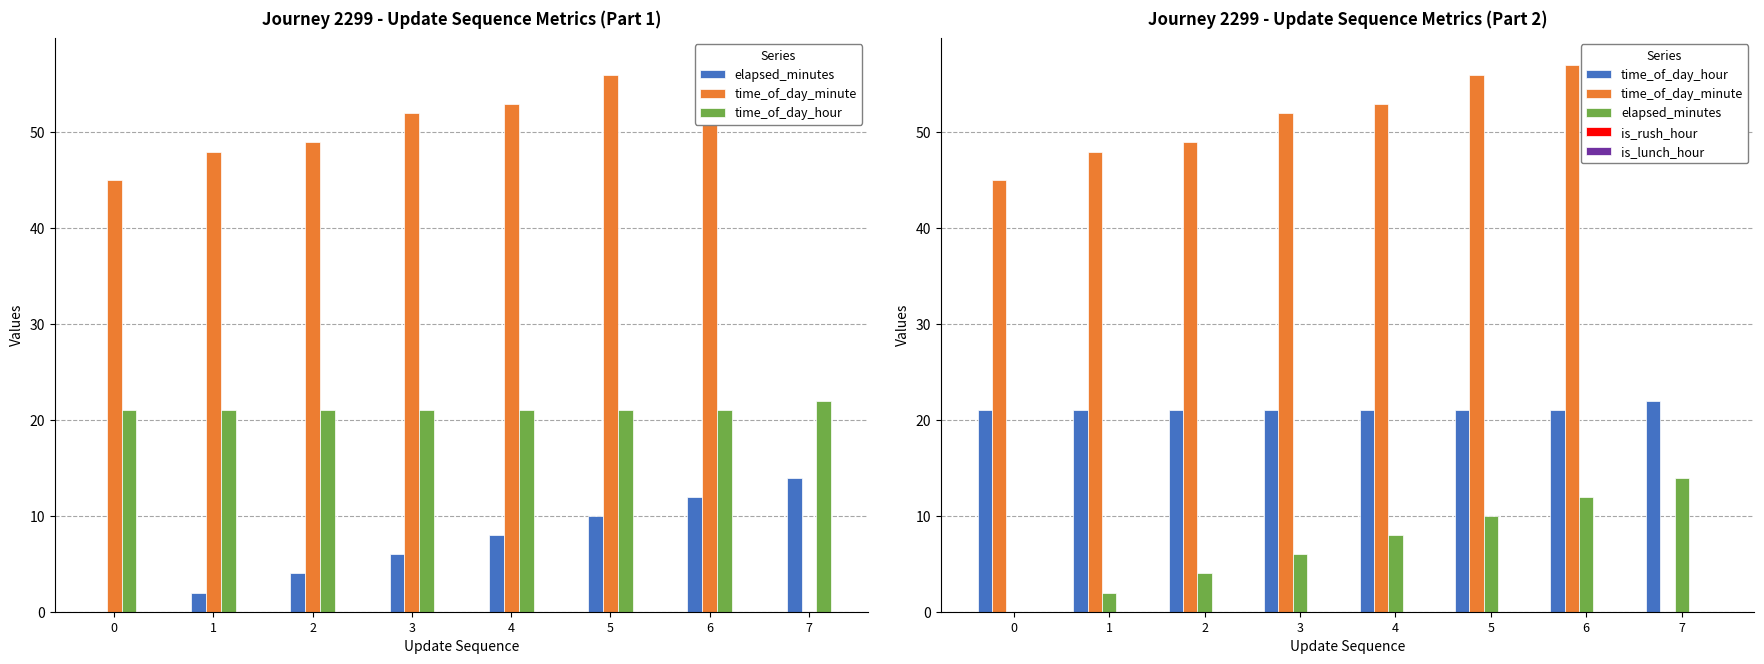

How many values in the time_of_day_minute series exceed 52?

3